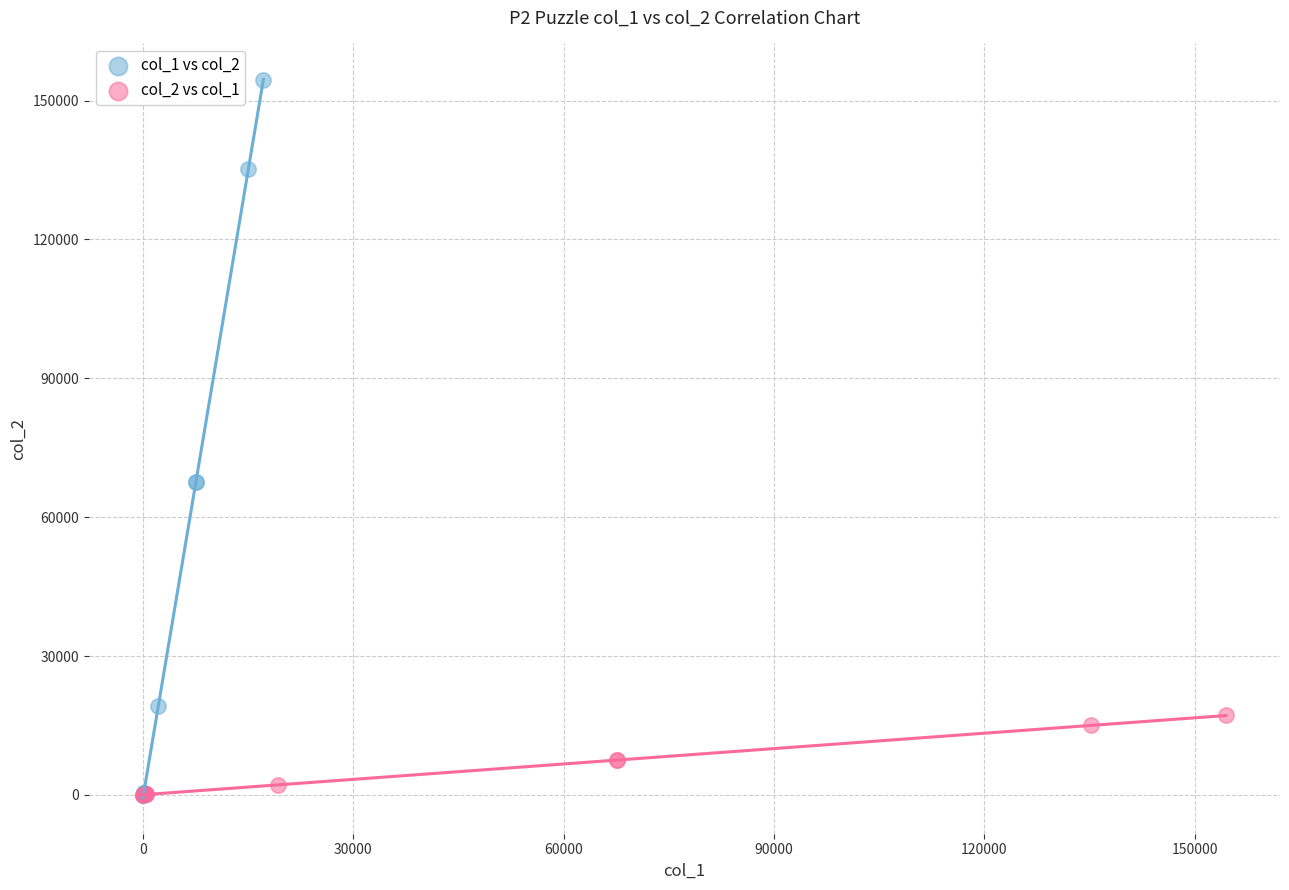

Which series has the widest spread of Y values?

col_1 vs col_2